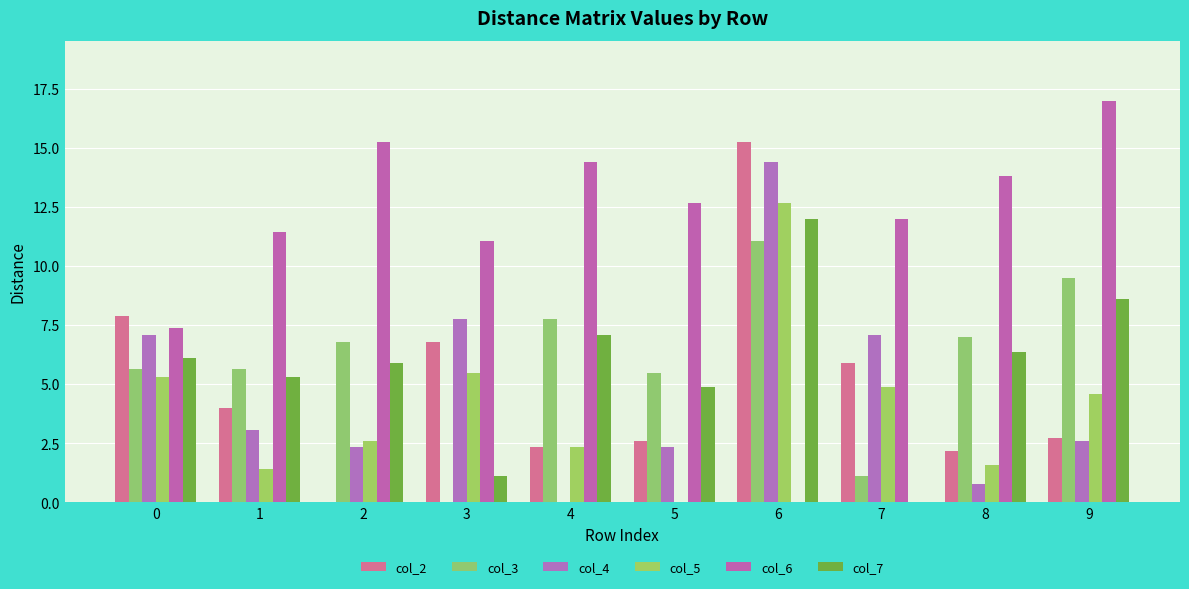

What is the total value across all series at 5?

28.0